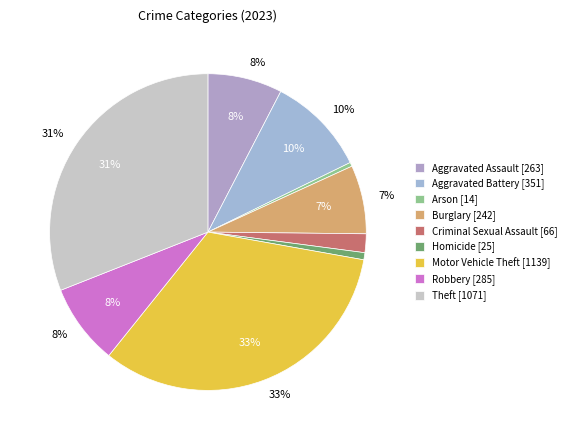

What is the total percentage of Burglary and Theft?

38.0%